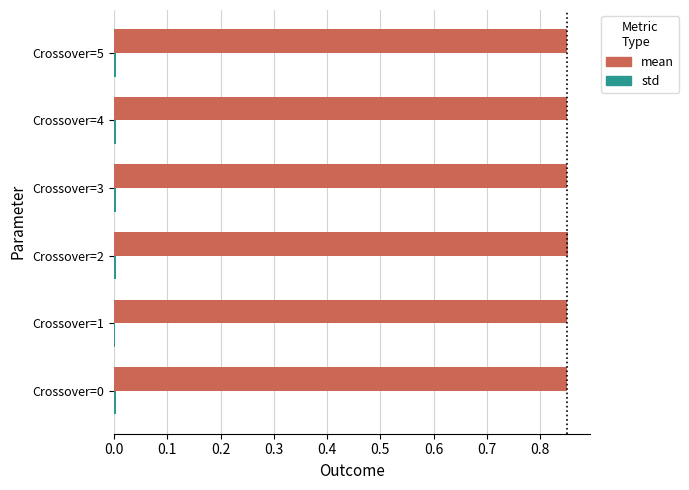

Which series has the largest range (max minus min)?

std